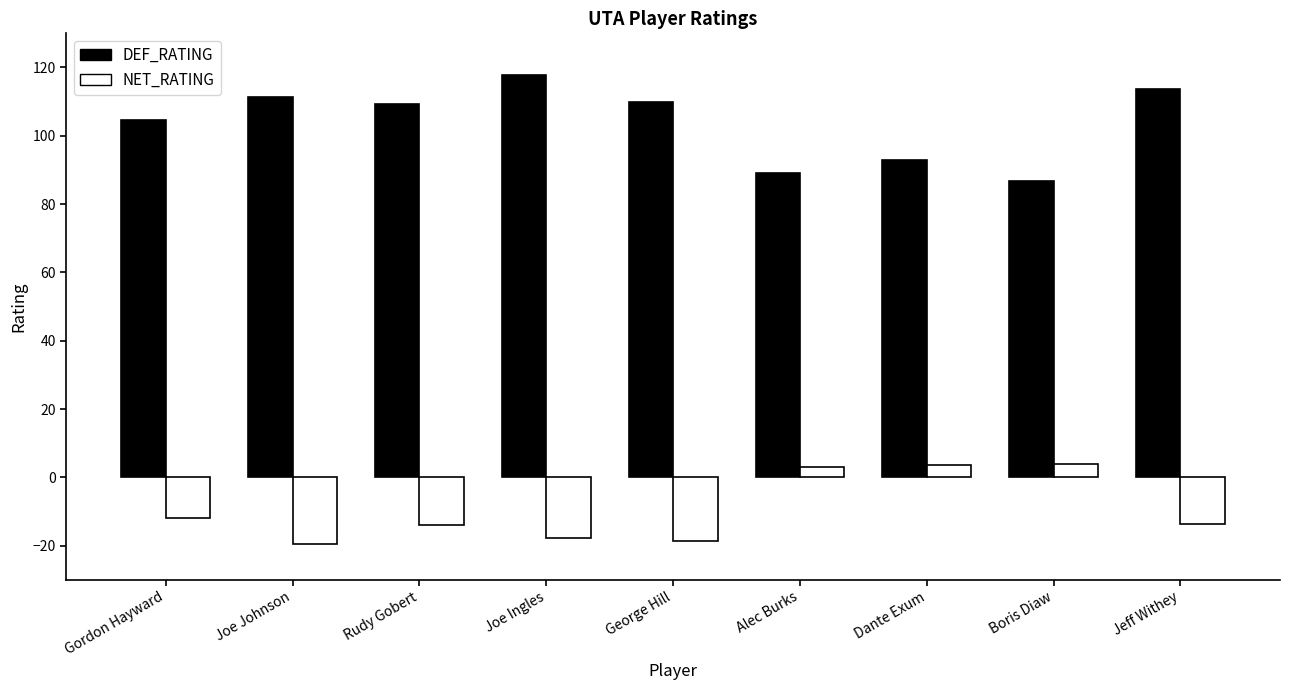

Which series has the largest total across all categories?

DEF_RATING